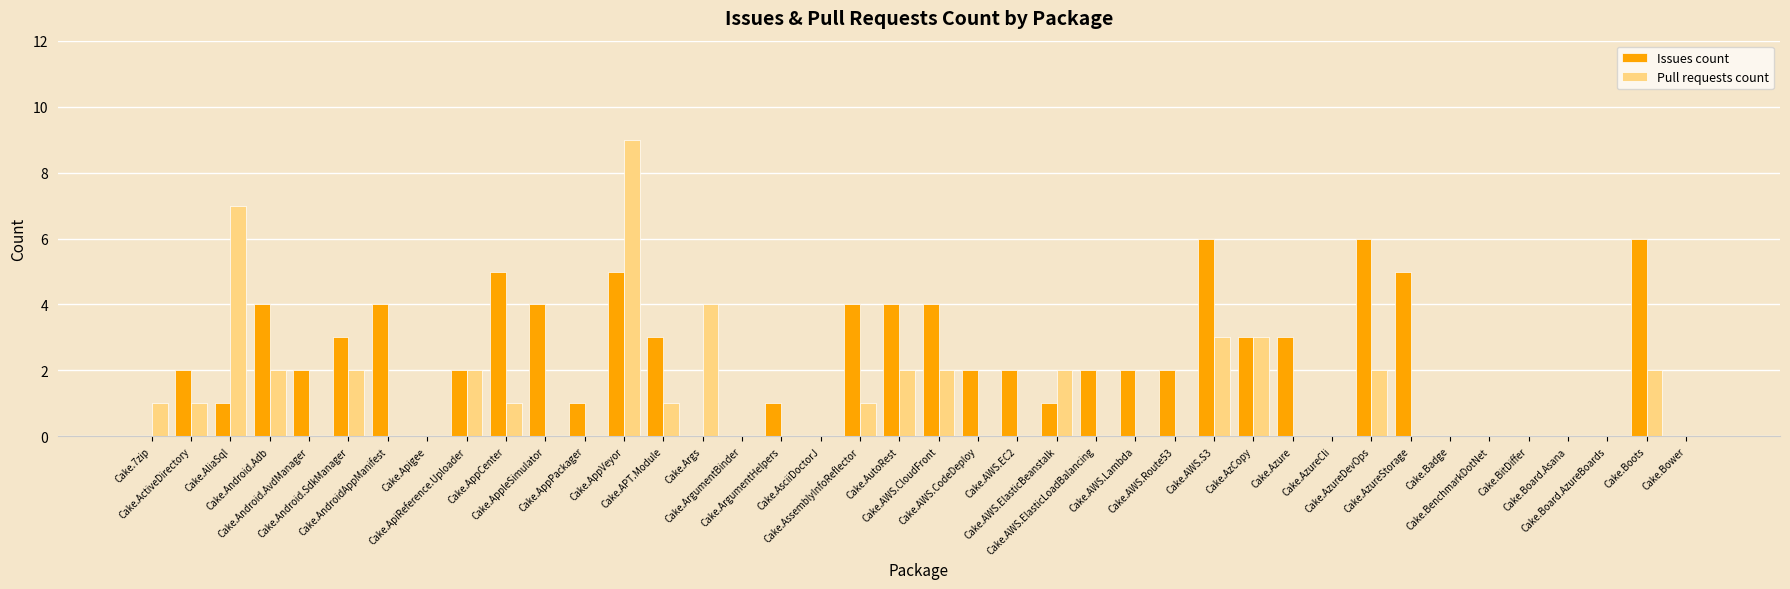

Which series has the largest total across all categories?

Issues count